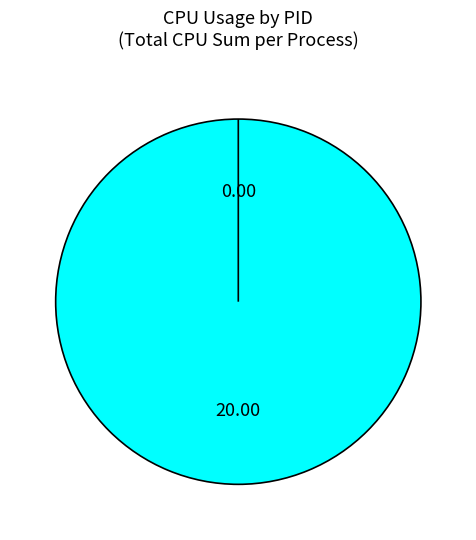

The 2589295 slice represents 100% of the pie. True or false?

True